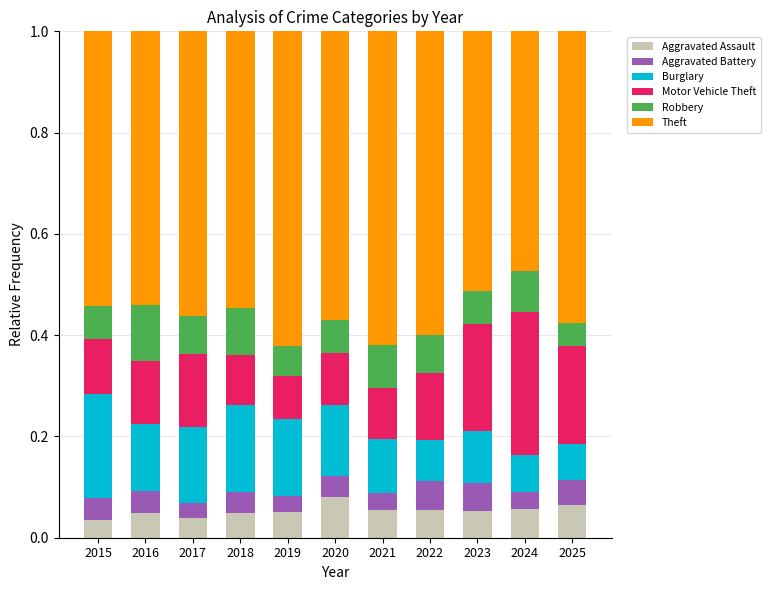

Where is Theft nearest to the value 0?

2024